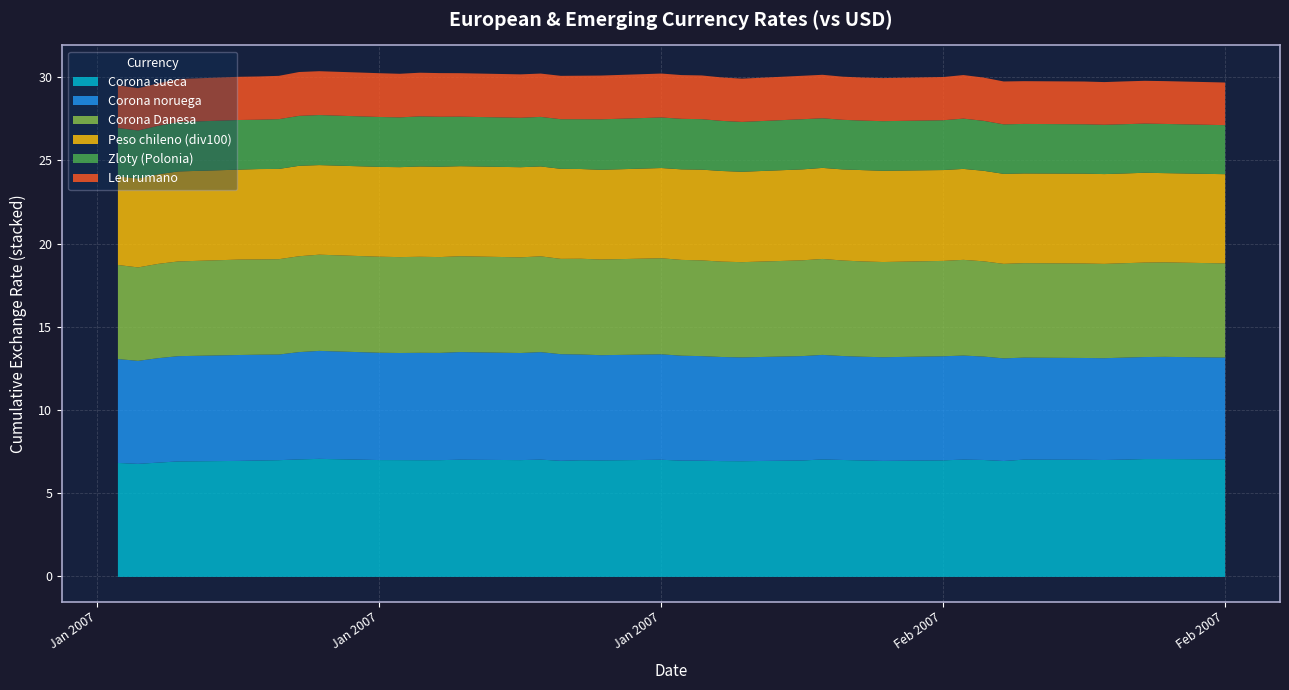

Where is Corona noruega nearest to the value 6?

20-02-2007